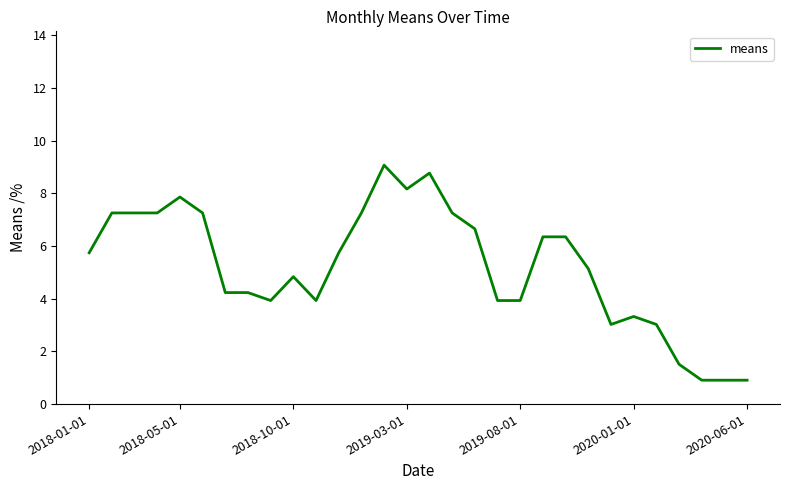

What is the difference between the maximum and minimum values?

8.2